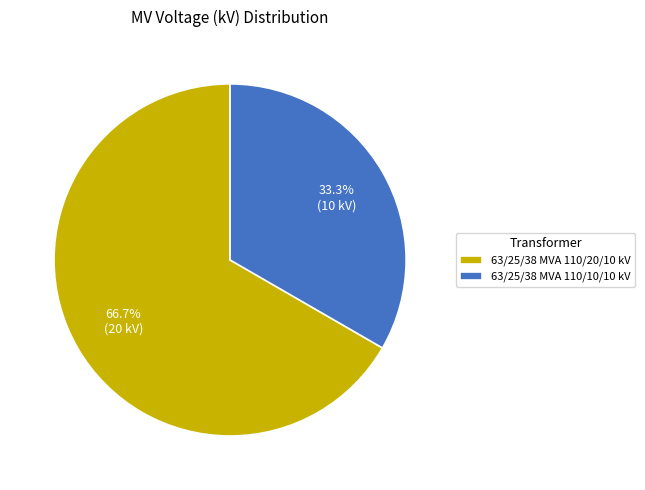

True or false: 63/25/38 MVA 110/20/10 kV accounts for 77% of the total.

False